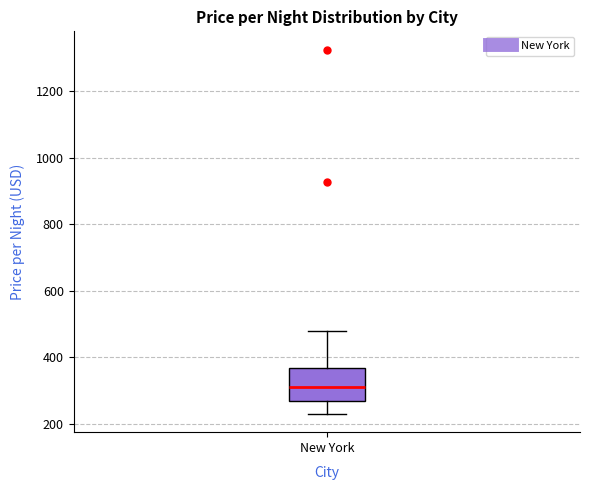

Where is the lower edge of the box for New York on the y-axis? The values are not printed on the chart, so give them approximately, as read against the axis.

260